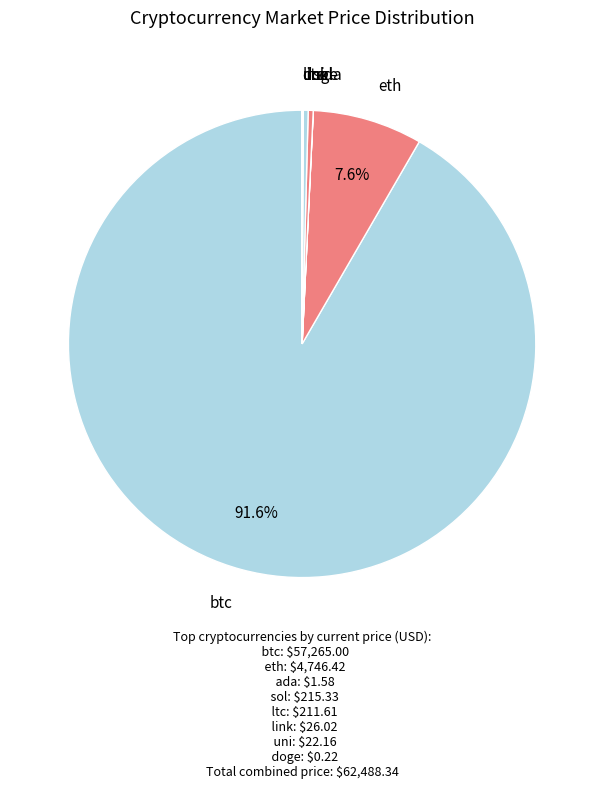

To the nearest percent, what is the average slice percentage?

12%